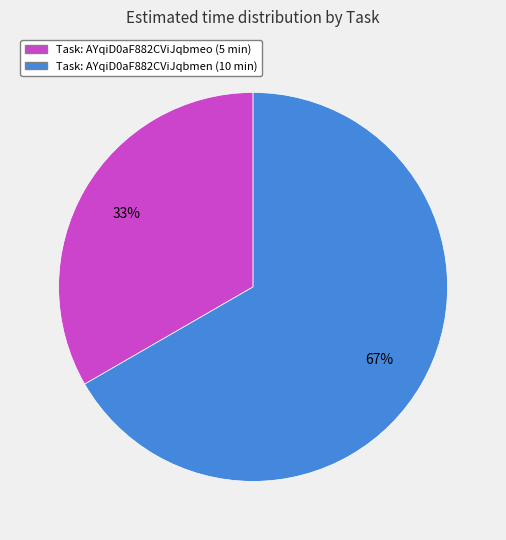

How many segments does this pie chart have?

2